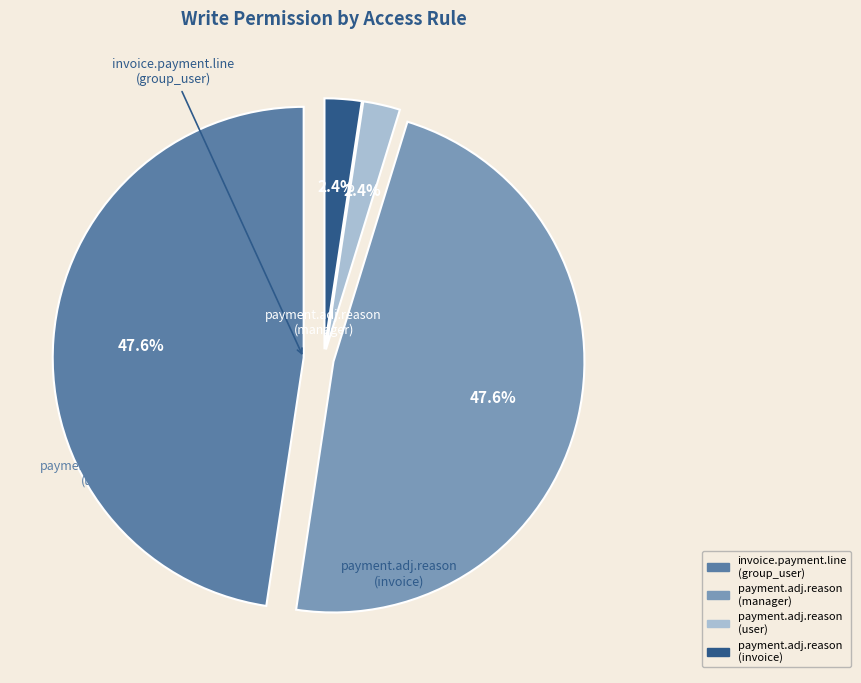

Is access_invoice_payment_line the majority of the pie?

No